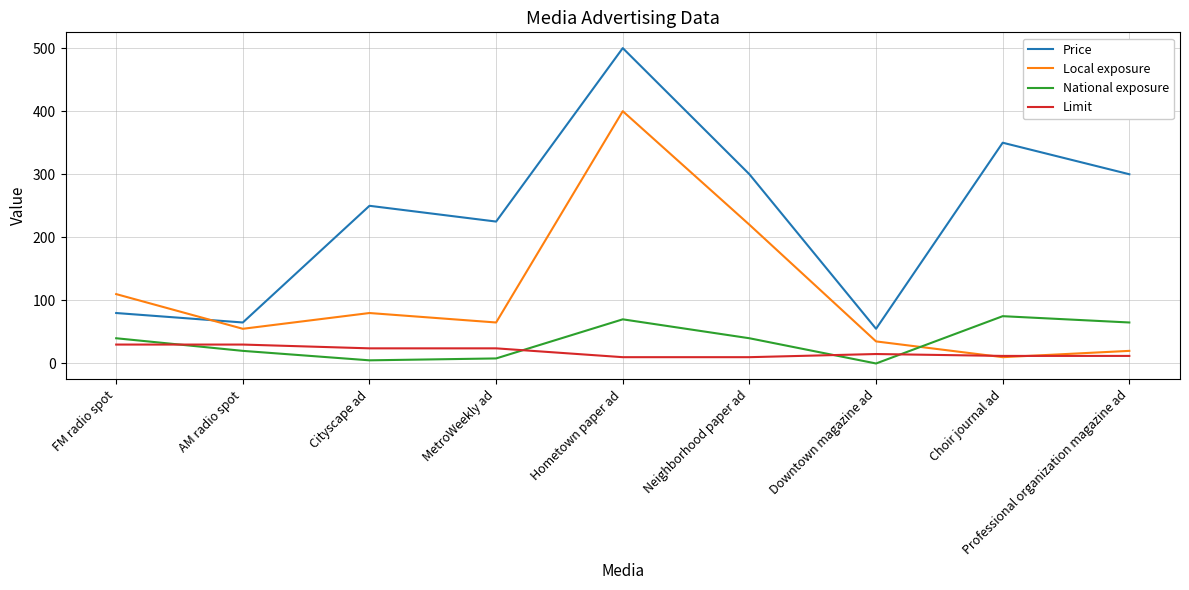

What is the difference between the National exposure values at MetroWeekly ad and Downtown magazine ad?

8